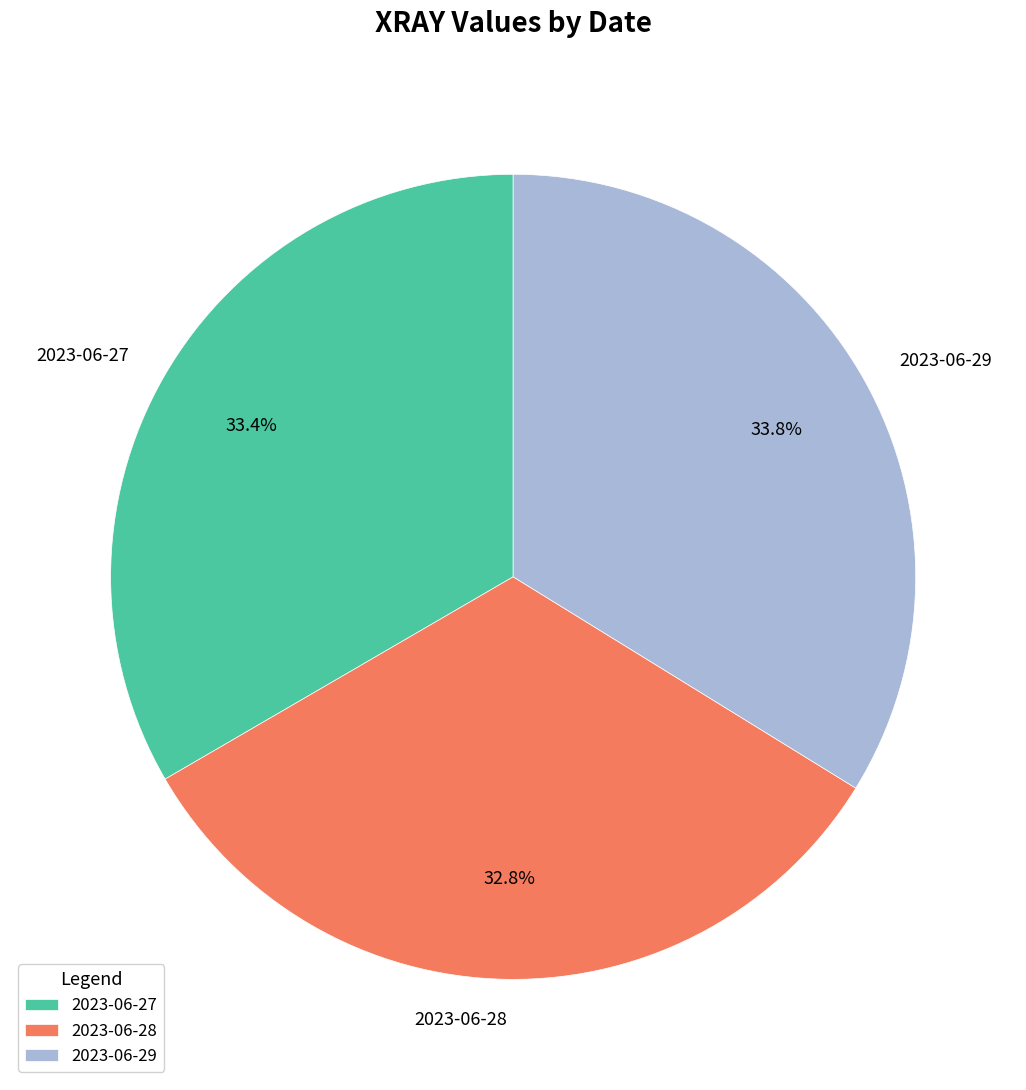

True or false: 2023-06-28 accounts for 33% of the total.

True